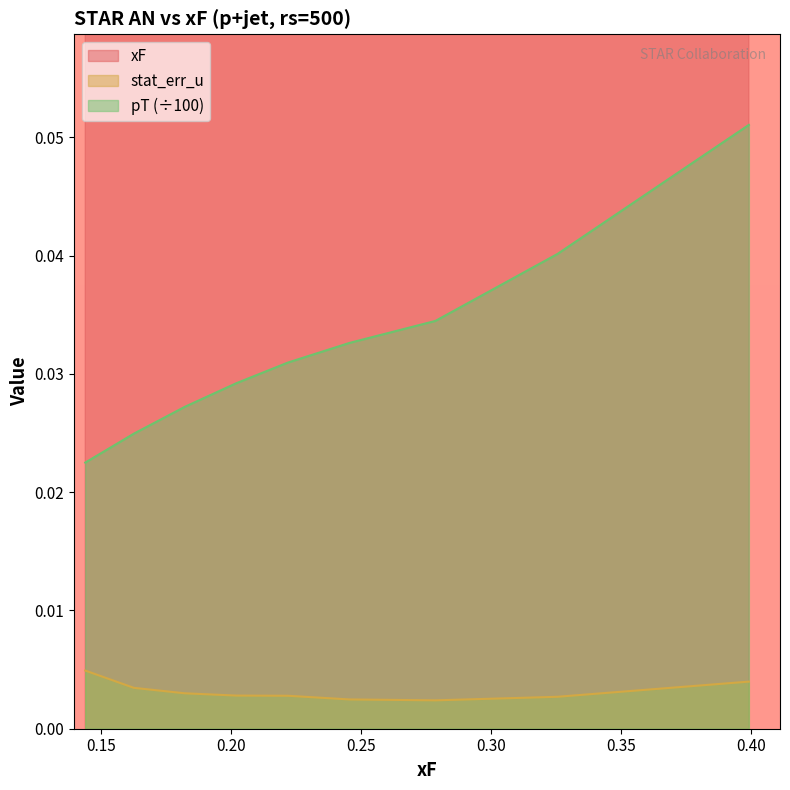

Rank the series by their maximum value, from lowest to highest.

stat_err_u, pT, xF